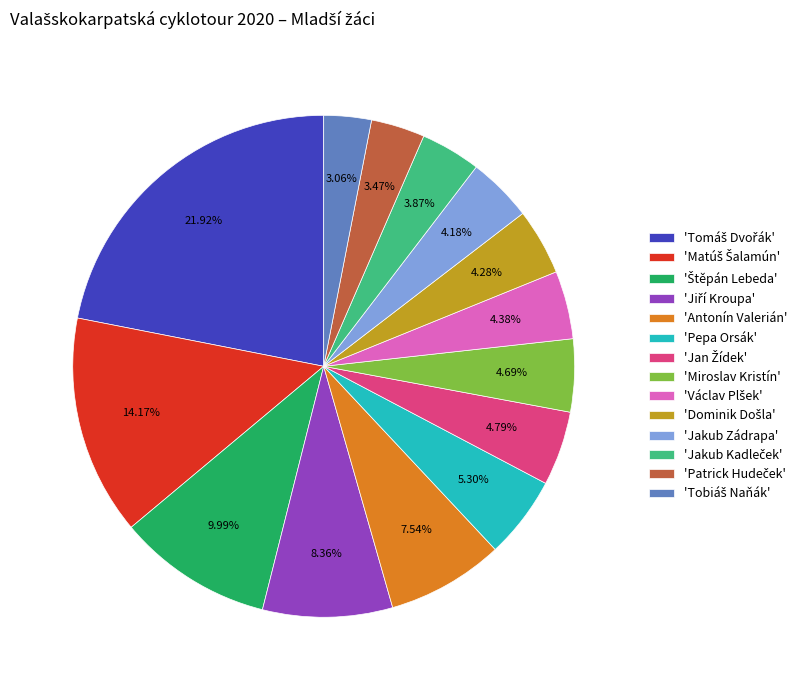

Does any single category account for the majority?

No